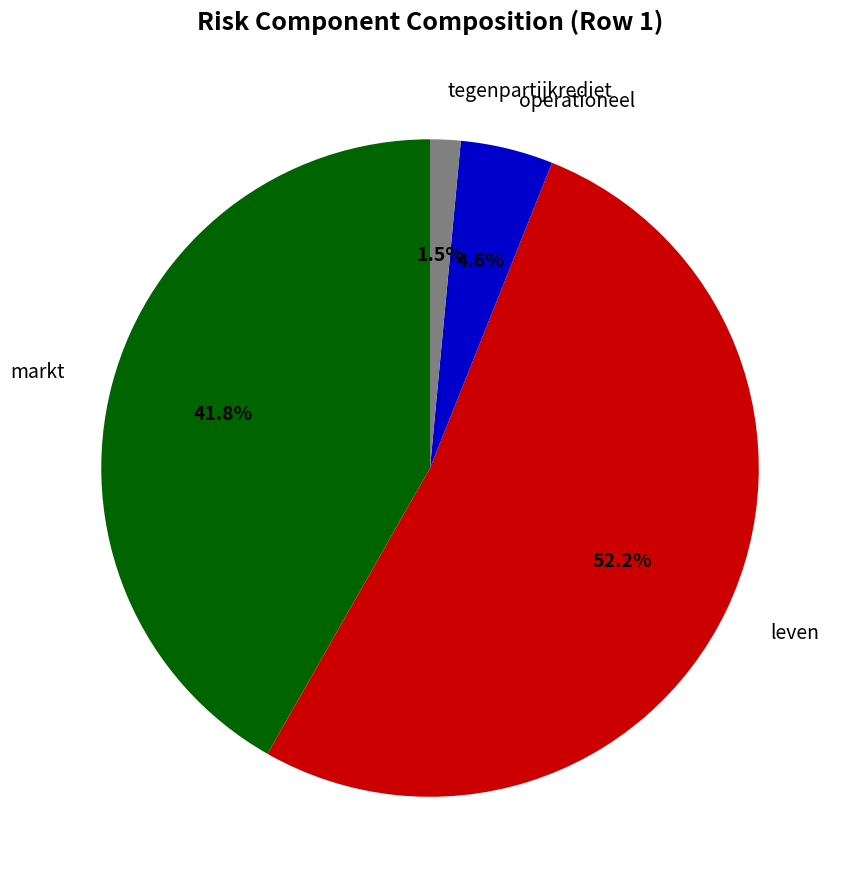

Does any single category account for the majority?

Yes